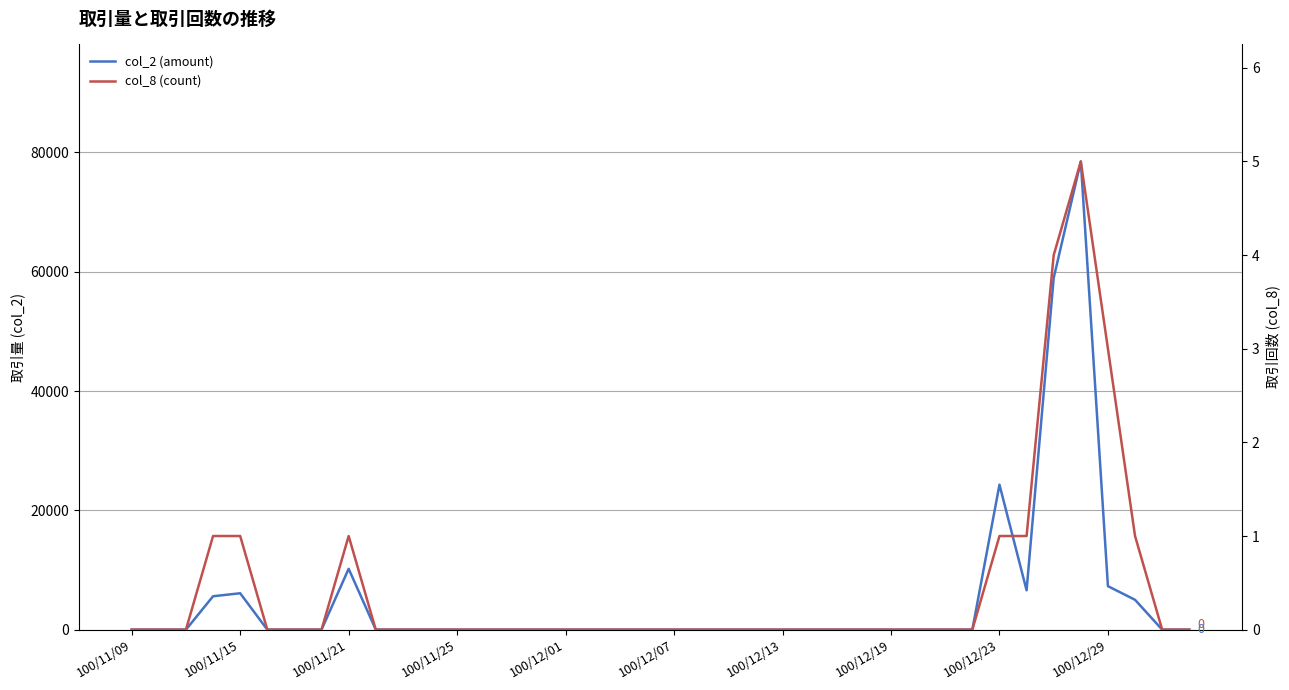

How many data points in col_2 (amount) are above 0?

9